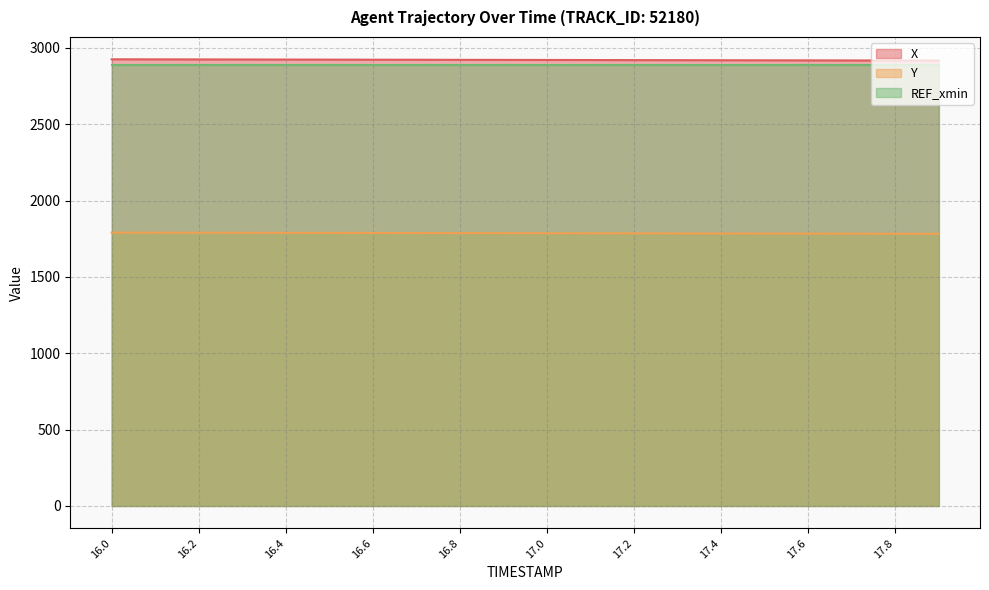

True or false: X has a value of 1432.0 at 17.0.

False